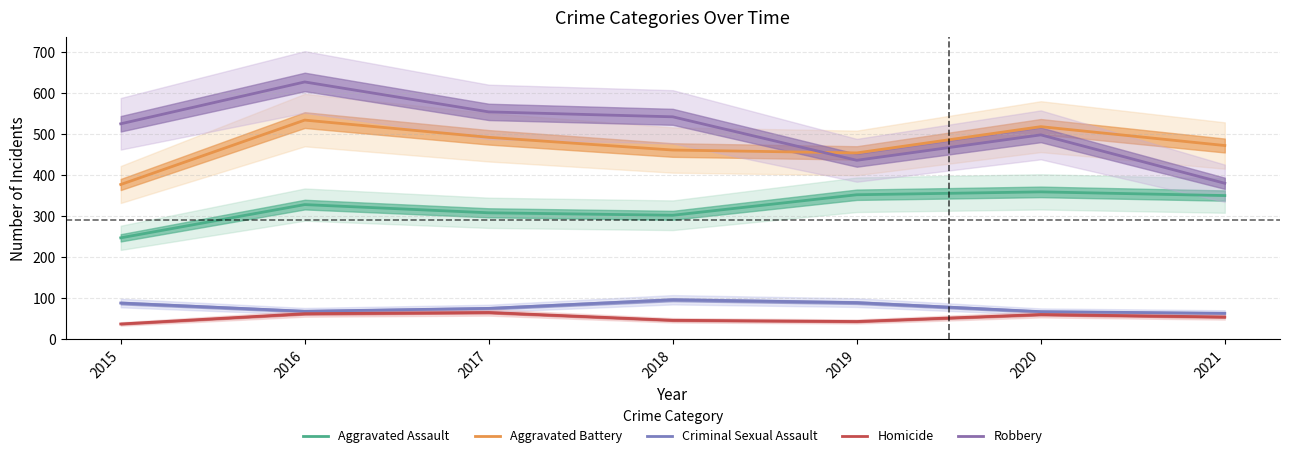

Which series changed the most between 2015 and 2018?

Aggravated Battery